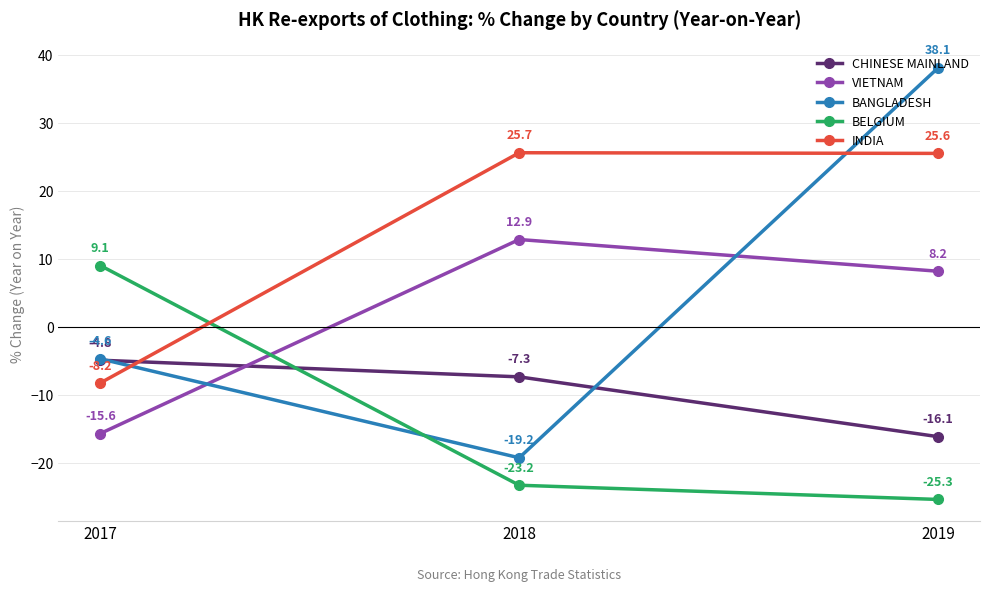

What is the minimum value shown in the chart?

-25.3